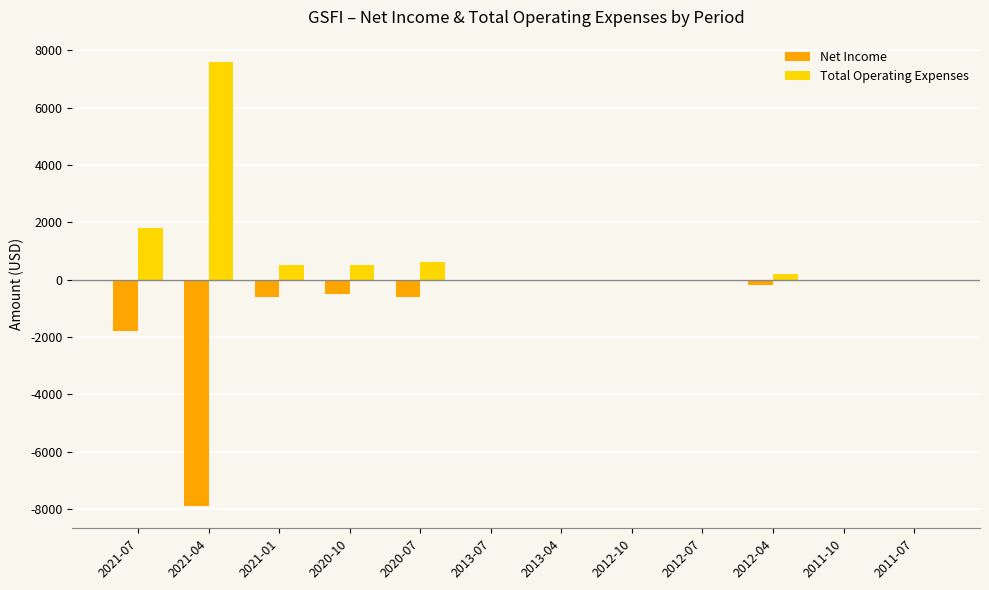

The value of Net Income at 2013-07 is 0. True or false?

True